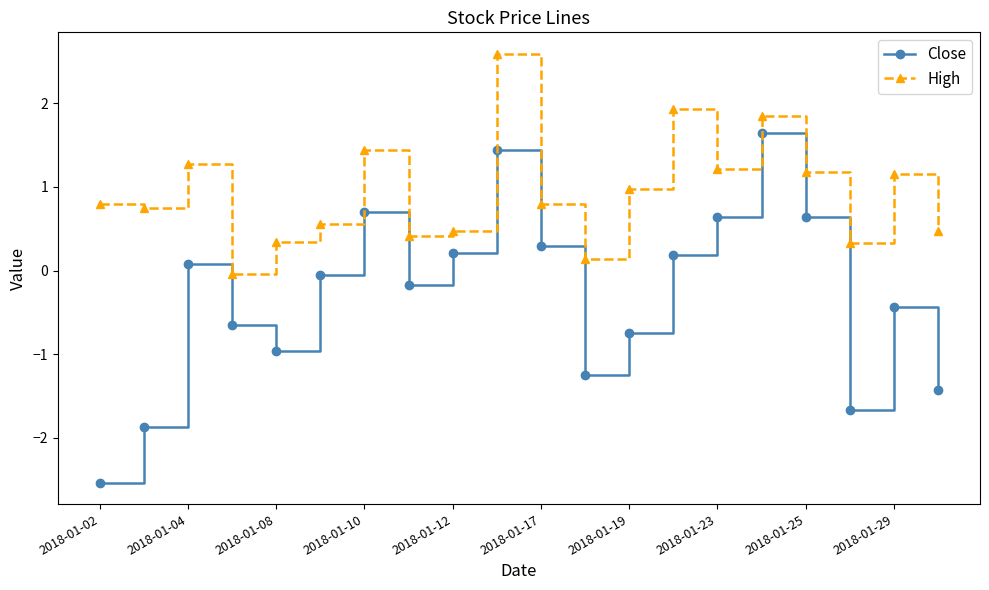

Which series has the largest range (max minus min)?

Close